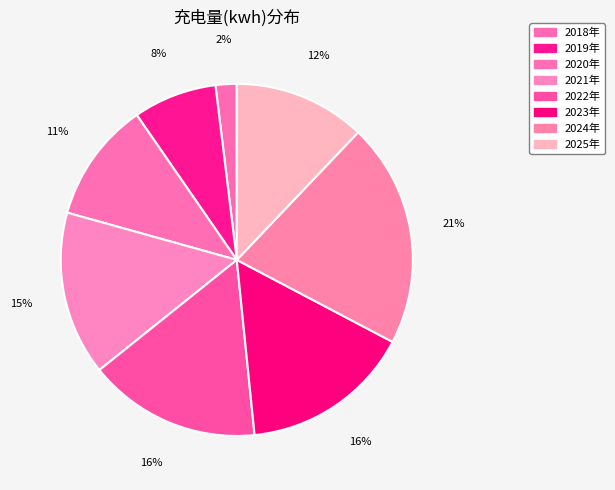

Combined, do 2021年 and 2018年 account for over 50%?

No